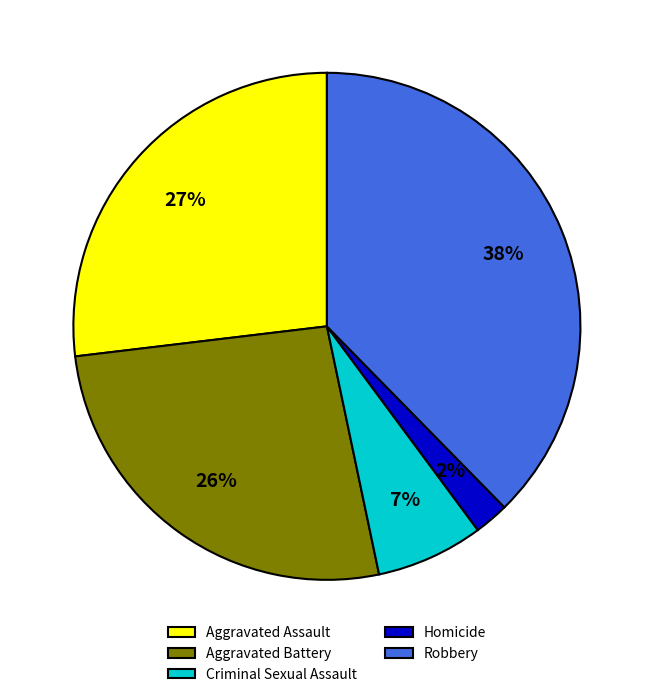

Approximately how many times larger is the value at Robbery compared to Aggravated Assault?

1.4